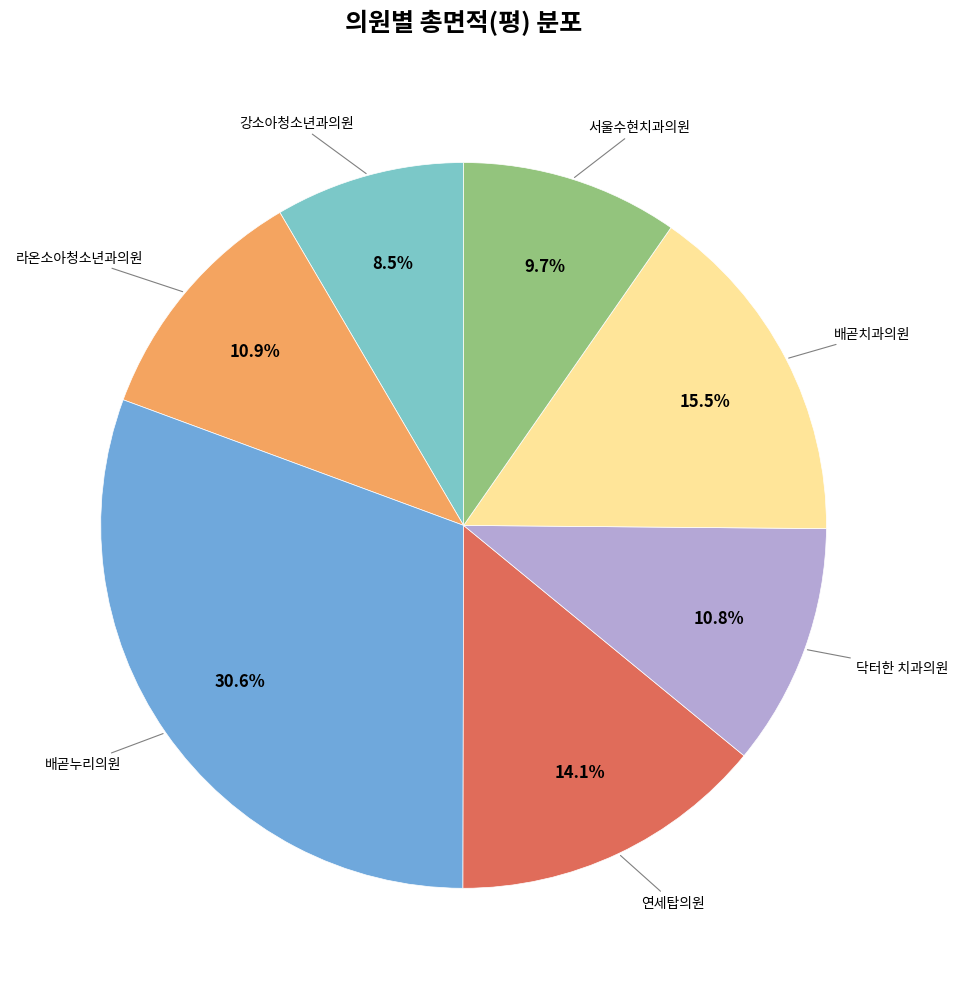

How many slices are in this pie chart?

7